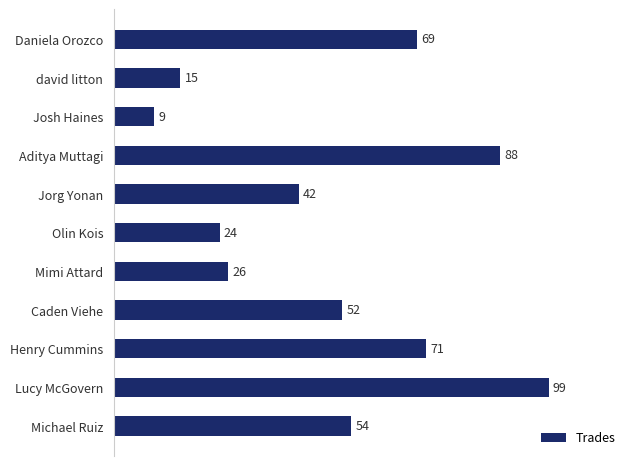

Reading top to bottom, transcribe all the data shown in this chart.

69	15	9	88	42	24	26	52	71	99	54